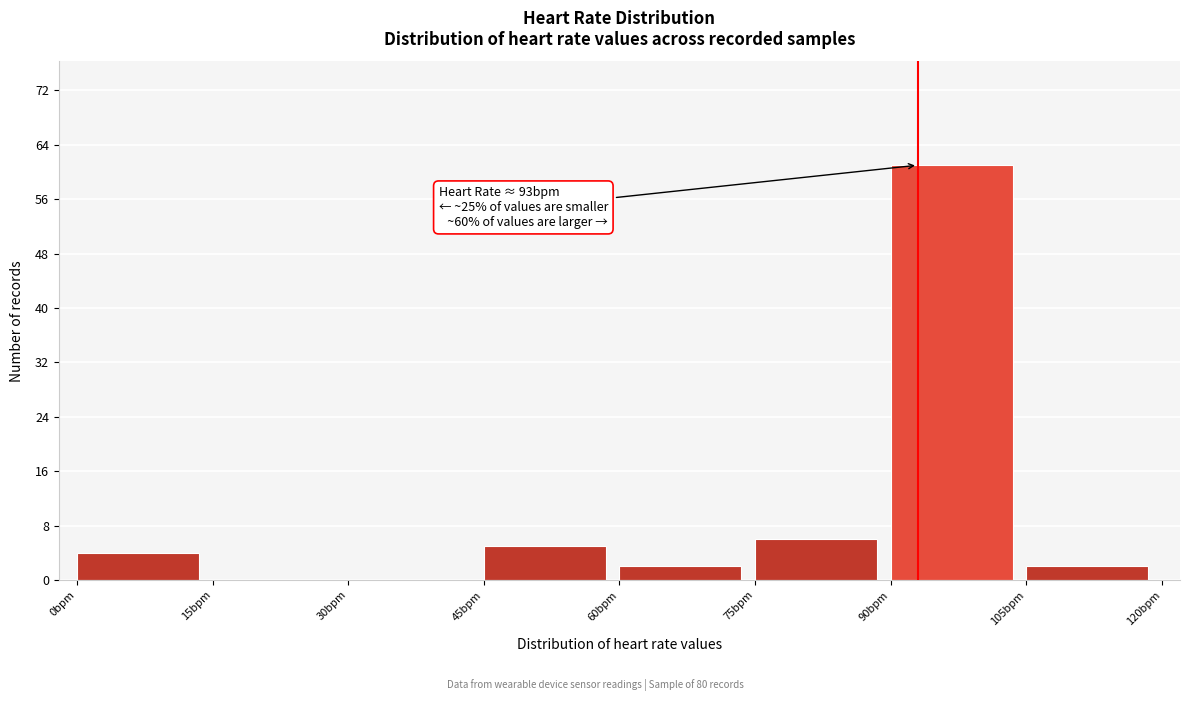

Which range on the x-axis has the tallest bar?

90 to 105